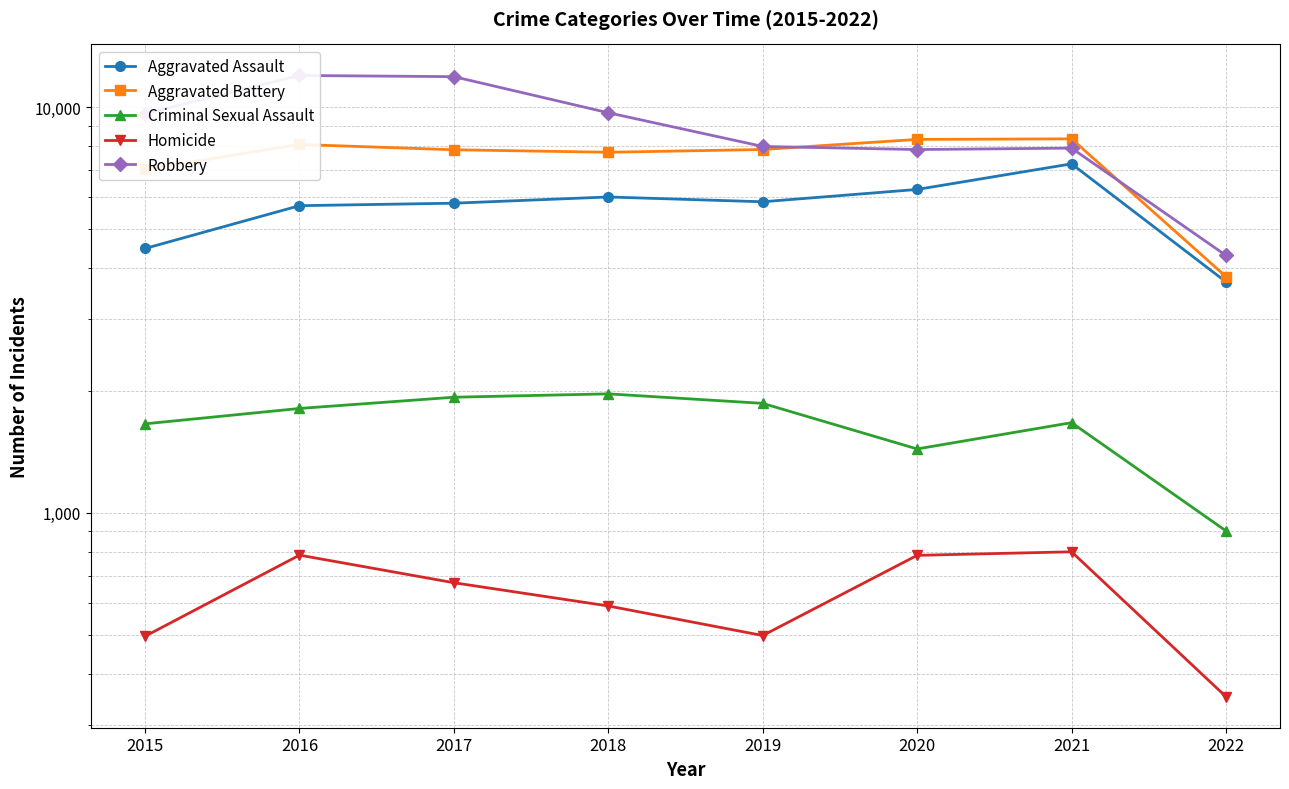

Reading left to right, what are all the values shown in this chart?

Aggravated Assault: 4480	5712	5793	6001	5840	6263	7243	3707
Aggravated Battery: 7018	8085	7845	7735	7857	8320	8347	3819
Criminal Sexual Assault: 1656	1807	1926	1963	1860	1436	1667	902
Homicide: 496	786	672	589	498	785	801	352
Robbery: 9638	11960	11880	9679	7994	7855	7919	4307